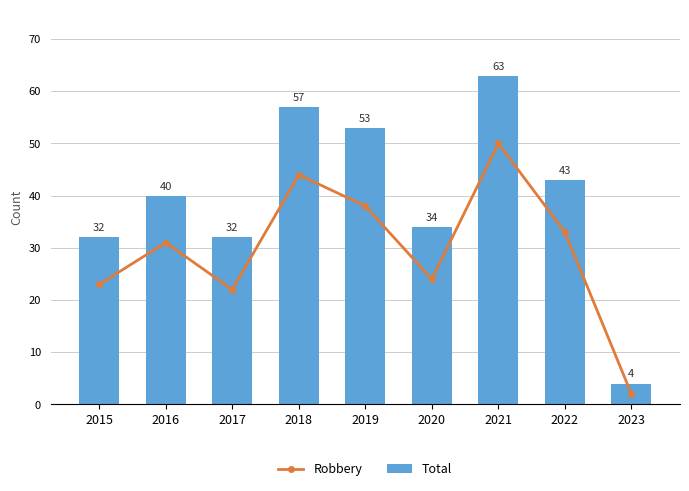

Is the value of Robbery at 2018 greater than the value of Total at 2017?

Yes